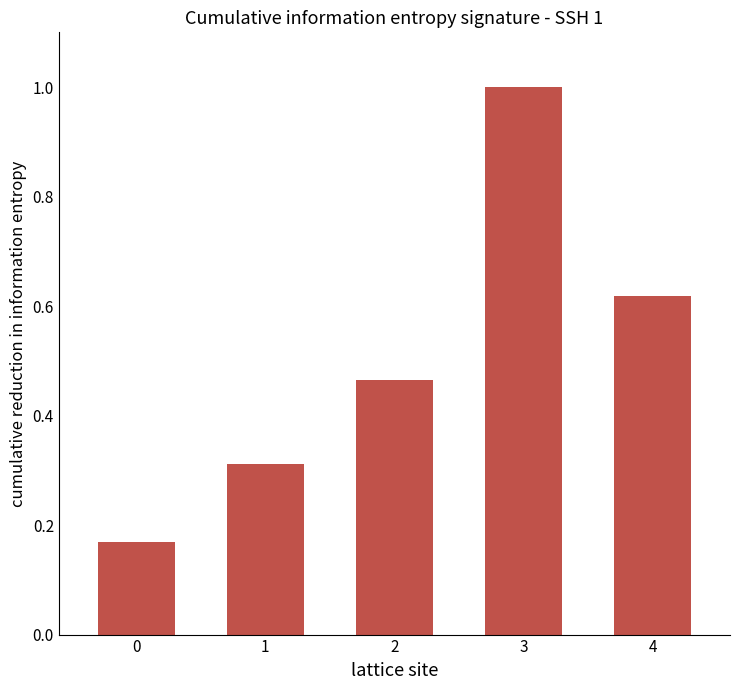

What is the change in value from 0 to 2?

+0.3